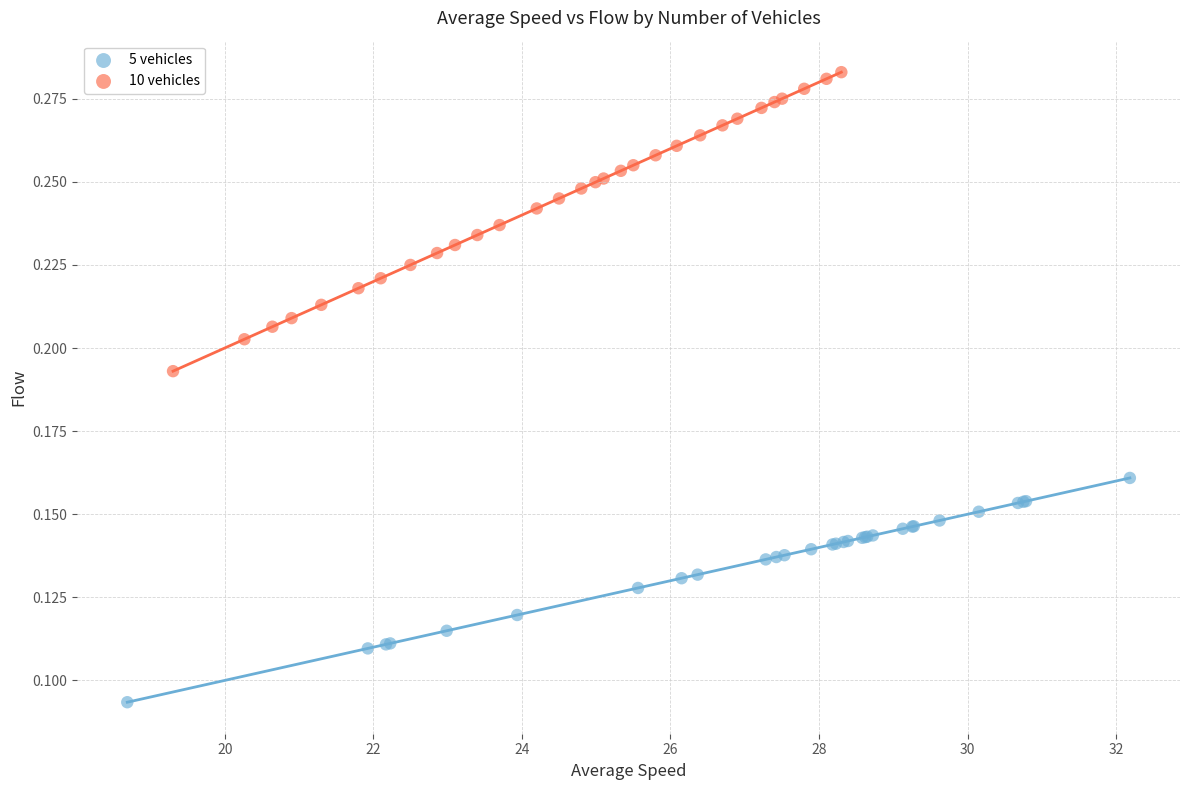

Which series contains the lowest Y value?

5 vehicles